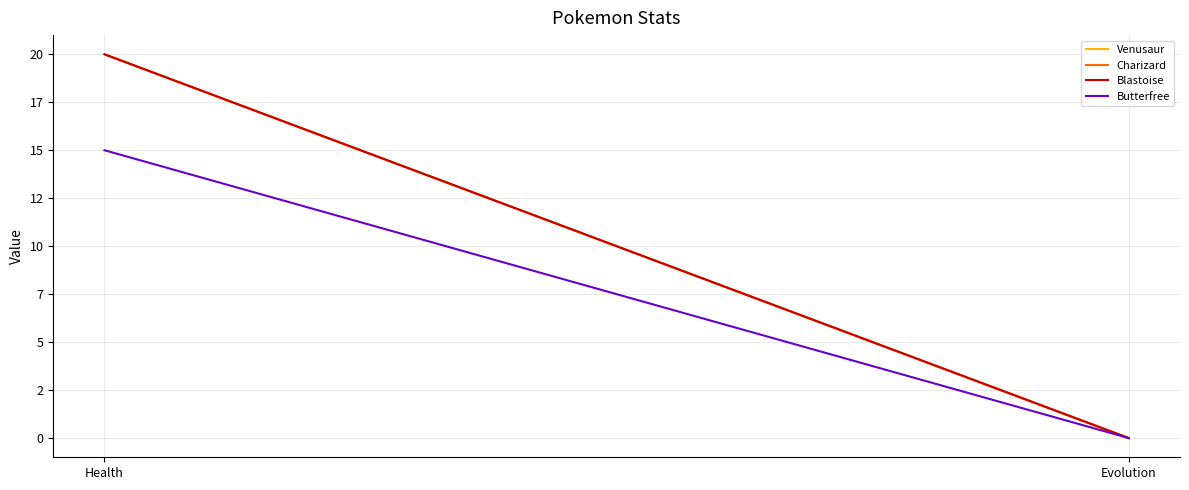

Rank the series at Health from highest to lowest value.

Venusaur, Charizard, Blastoise, Butterfree